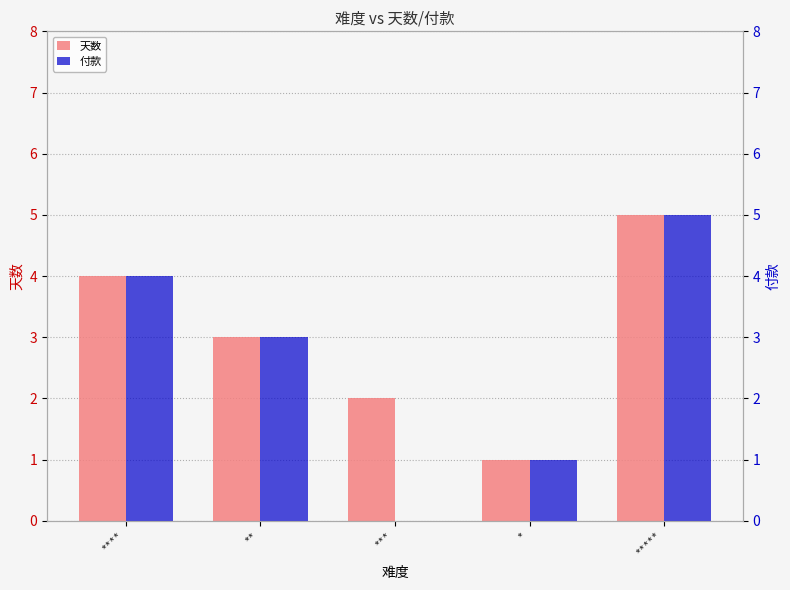

Which category has the lowest value in the 付款 series?

***